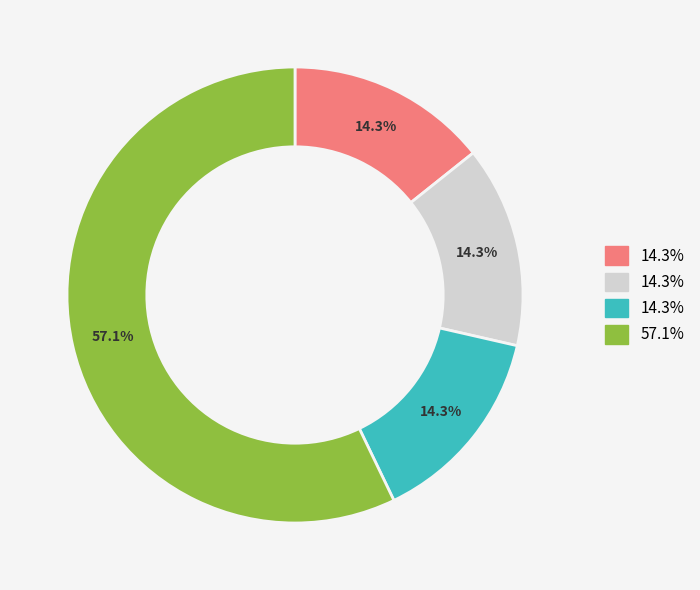

How many segments does this pie chart have?

4